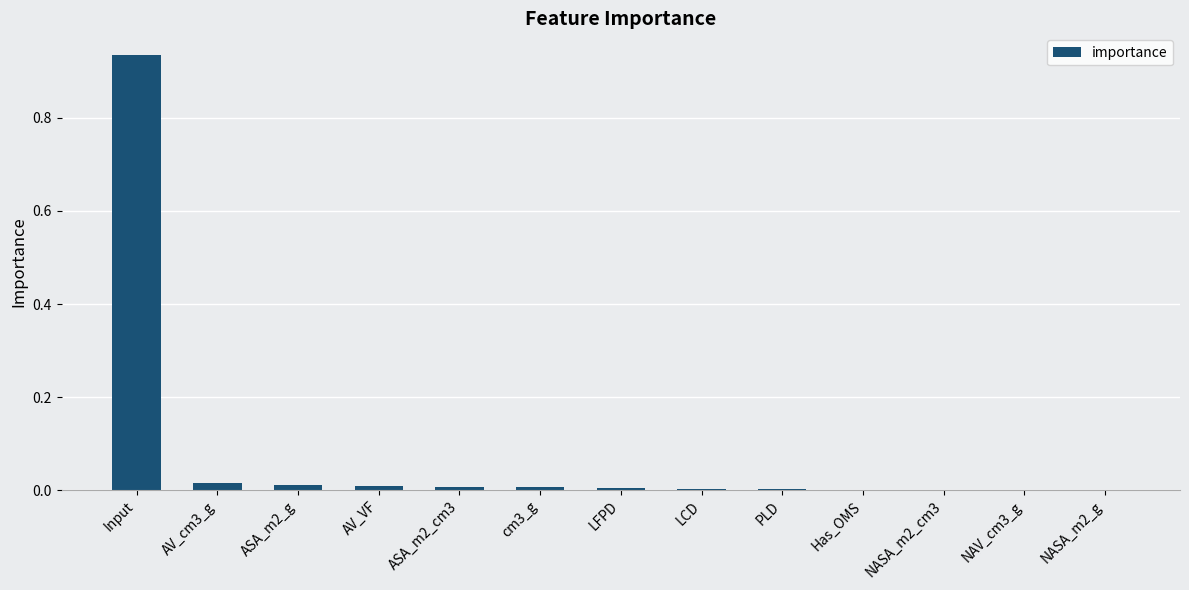

Is it true that the value at cm3_g is 0.0?

True